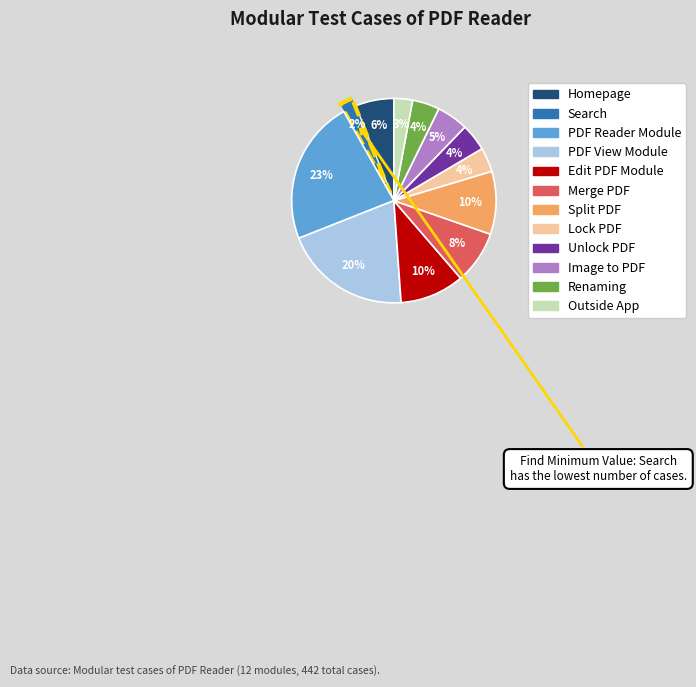

To the nearest percent, what portion does Unlock PDF represent?

4%